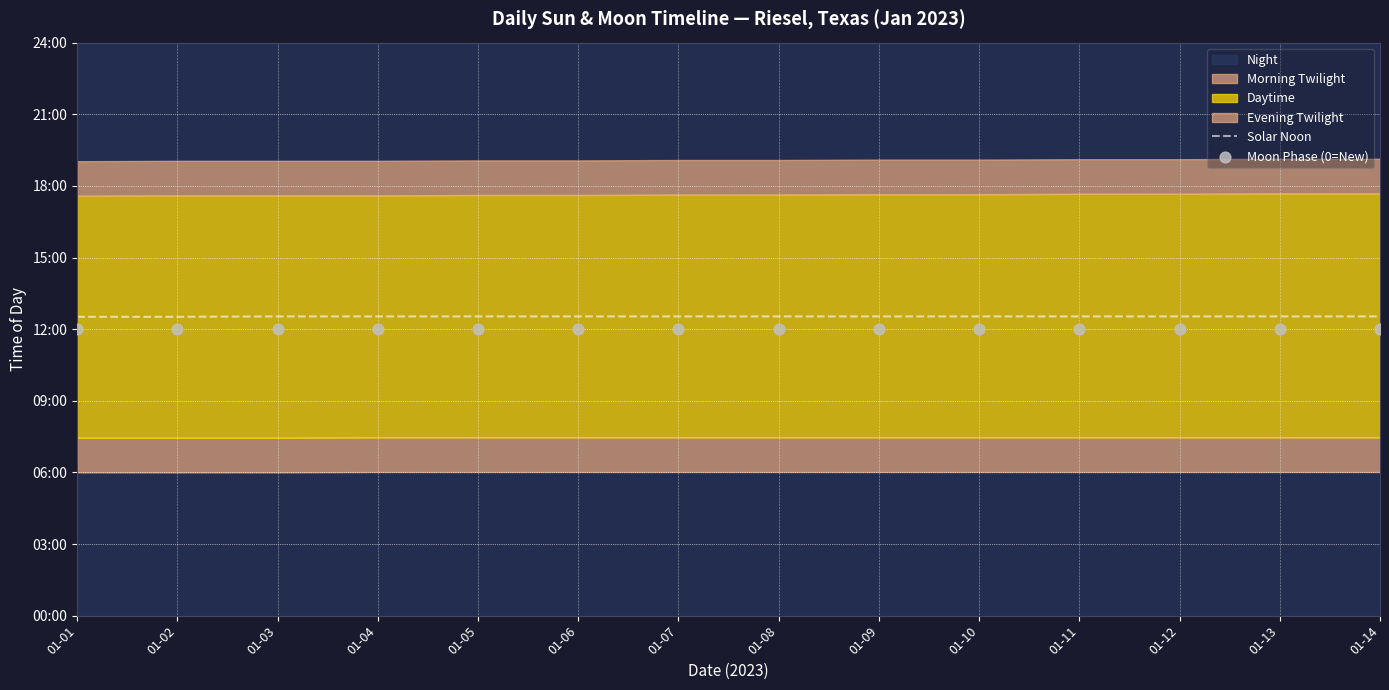

Is the value of Solar Noon at 01-09 greater than the value of Moon Phase (0=New) at 01-06?

Yes